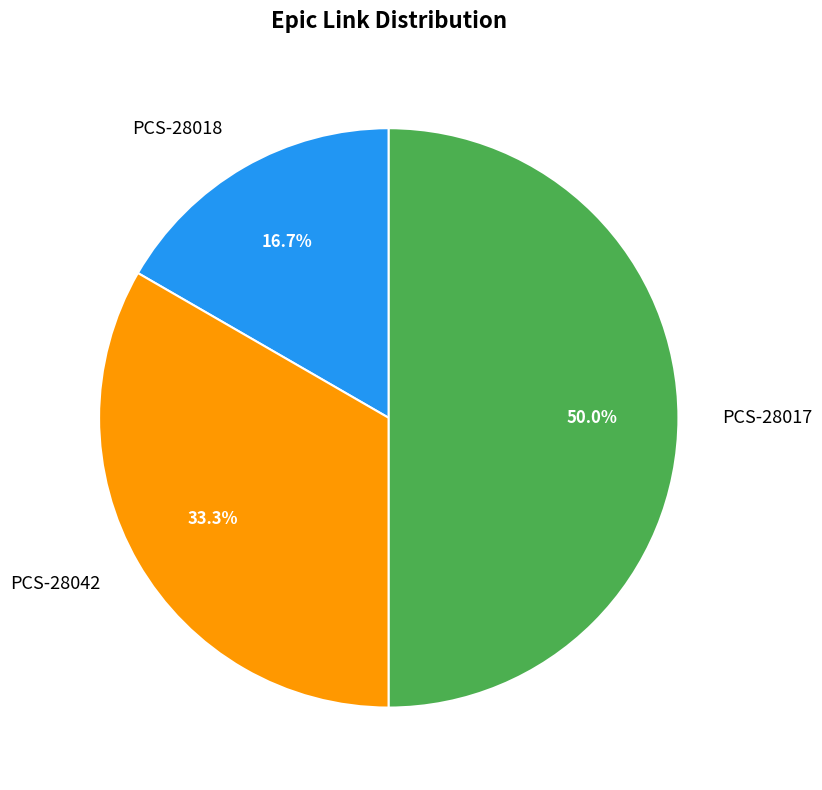

Which slice is the largest?

PCS-28017